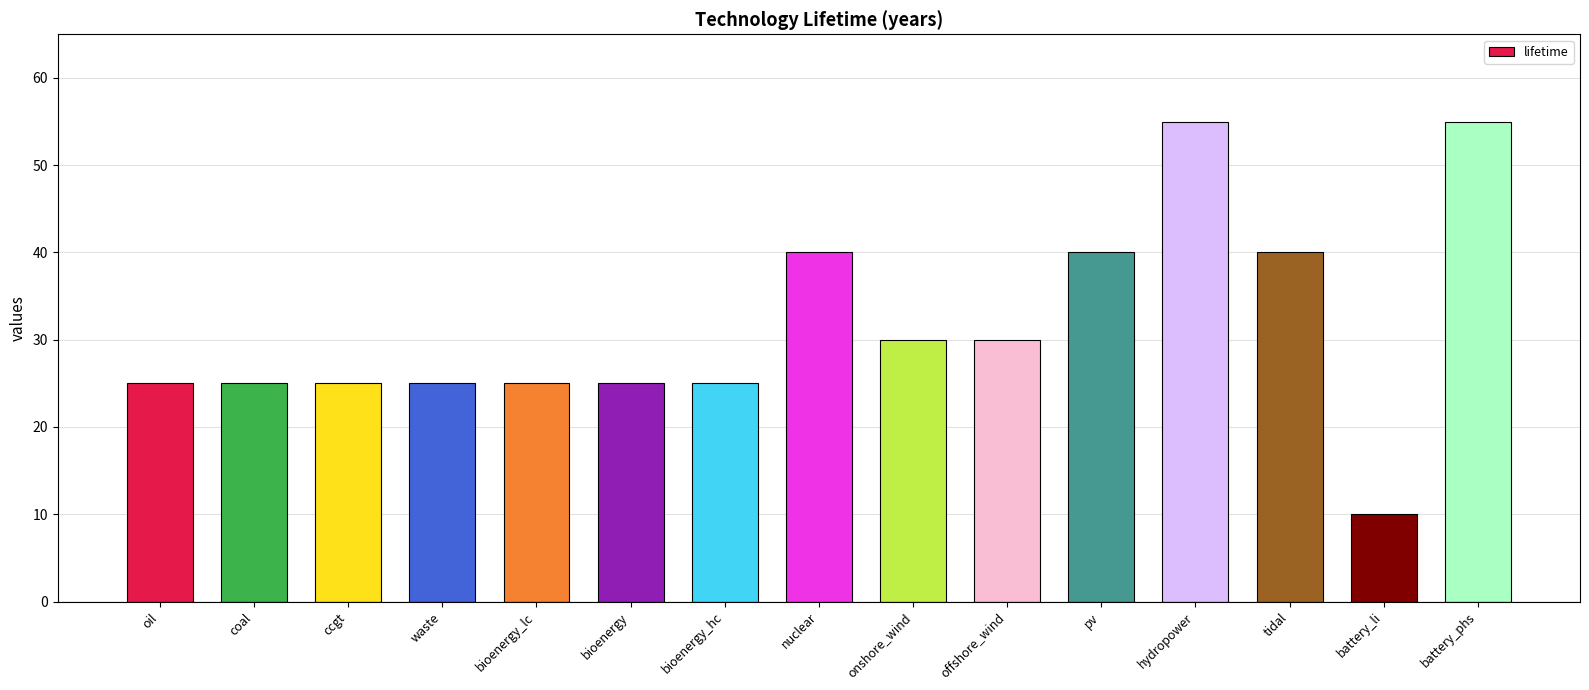

The value at ccgt is 11. True or false?

False